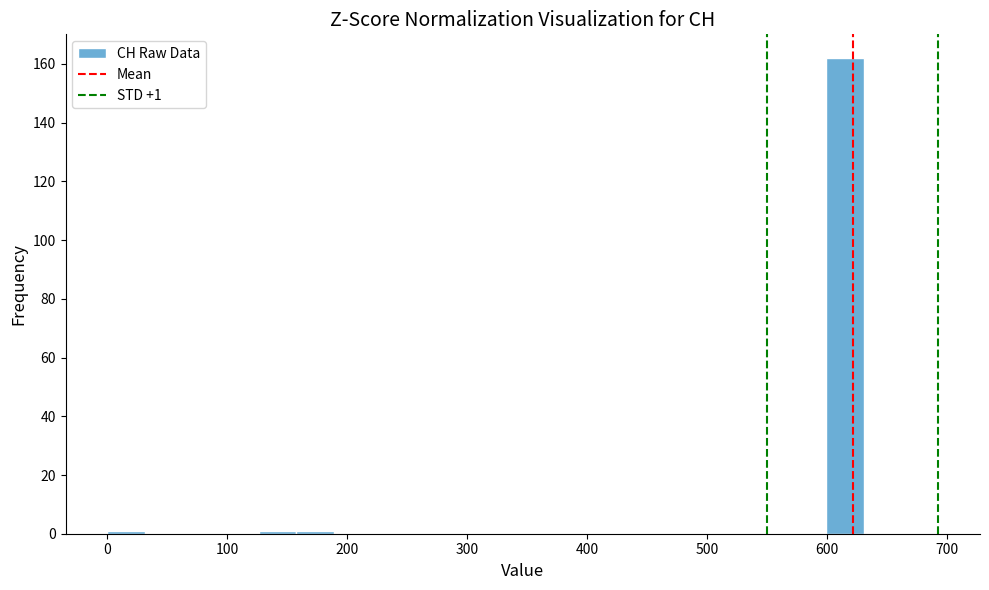

Around what value on the x-axis is the tallest bar? Give the approximate position of its centre, as read against the axis.

620